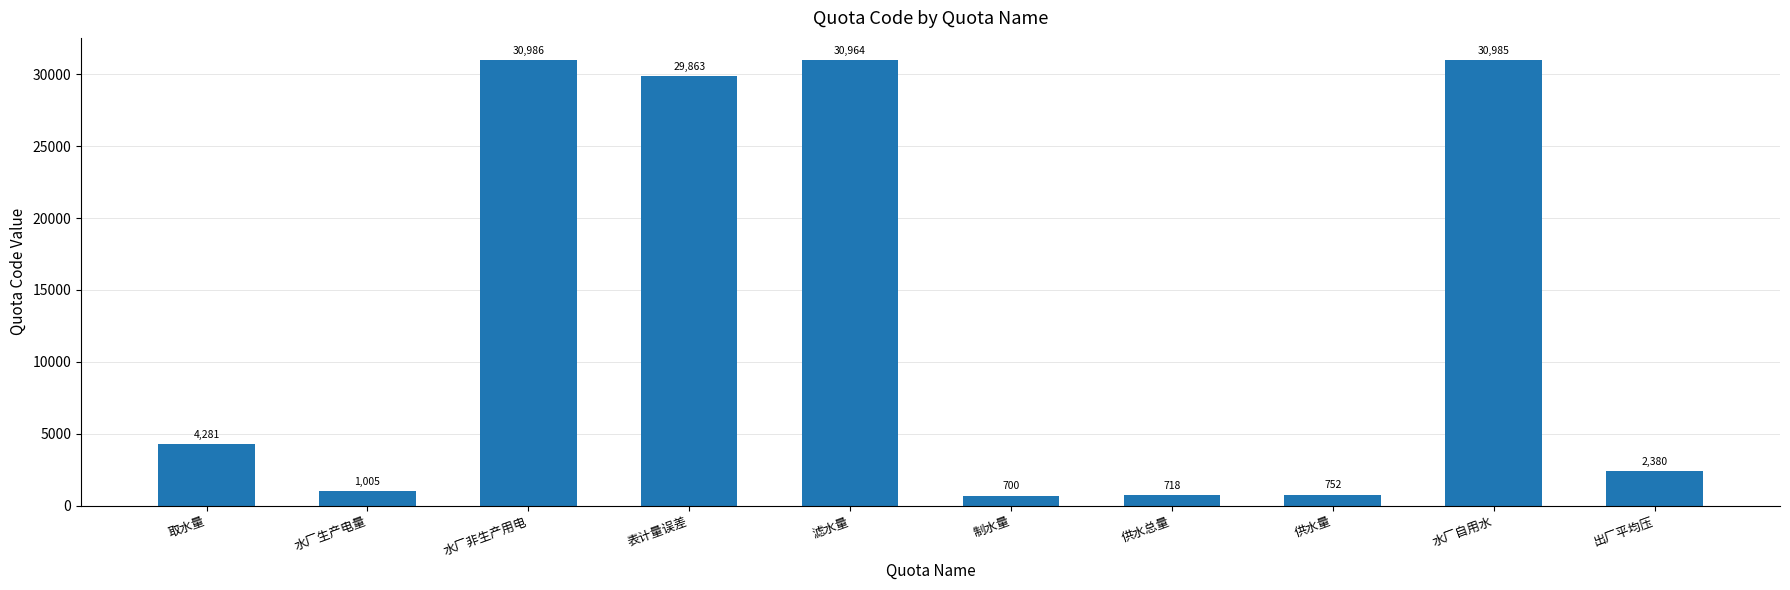

List the labels in order of value, largest first.

水厂非生产用电, 水厂自用水, 滤水量, 表计量误差, 取水量, 出厂平均压, 水厂生产电量, 供水量, 供水总量, 制水量